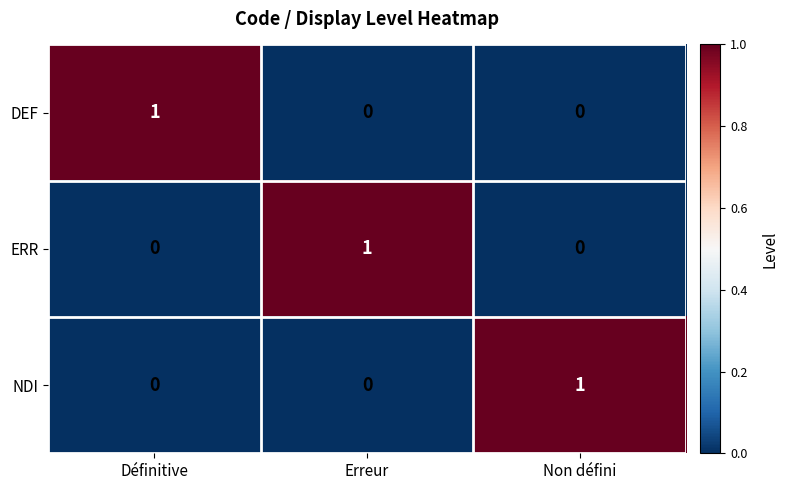

At which label does ERR reach its peak?

Erreur